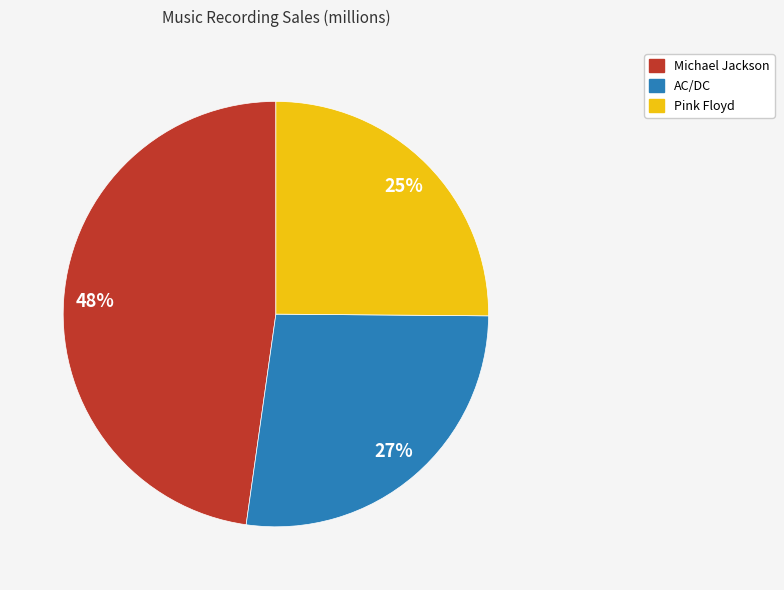

How many segments does this pie chart have?

3